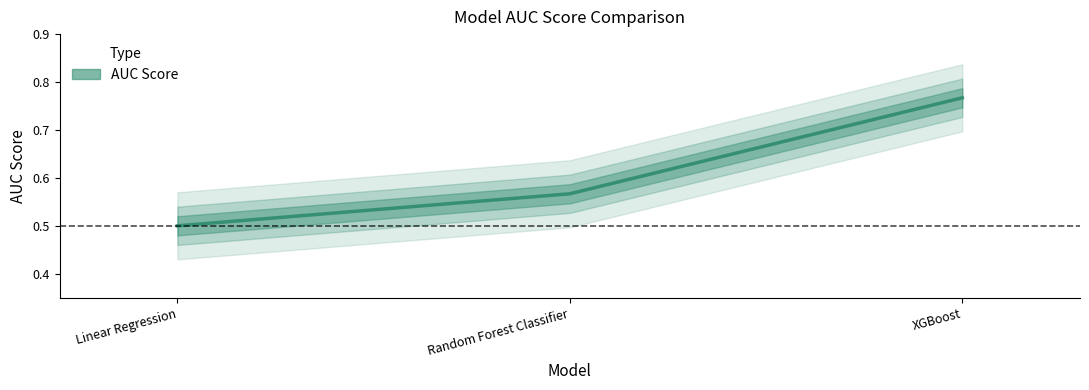

The value at XGBoost is 0.3. True or false?

False